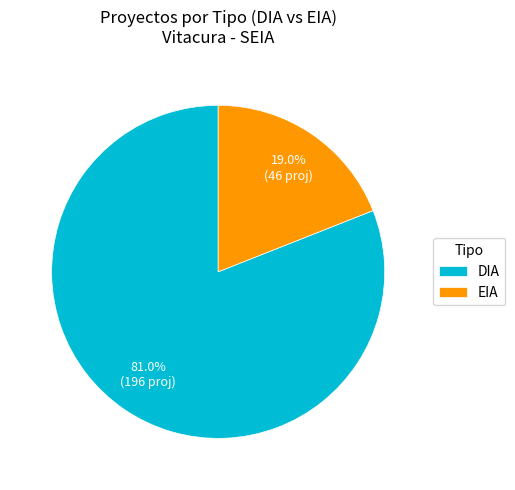

The DIA slice represents 75% of the pie. True or false?

False